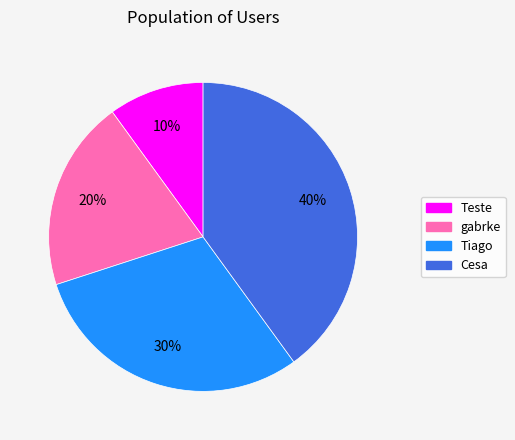

To the nearest percent, what is the difference between the largest and smallest slice percentages?

30%